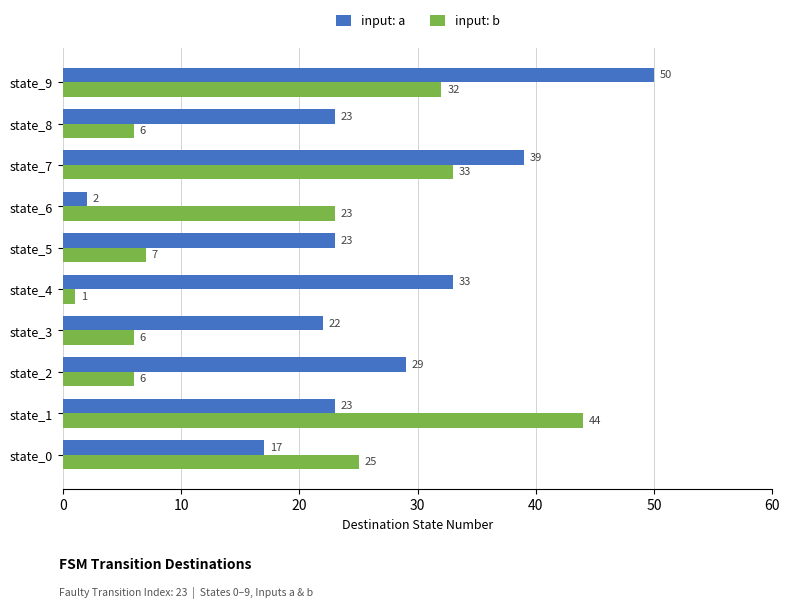

What is the minimum value shown in the chart?

1